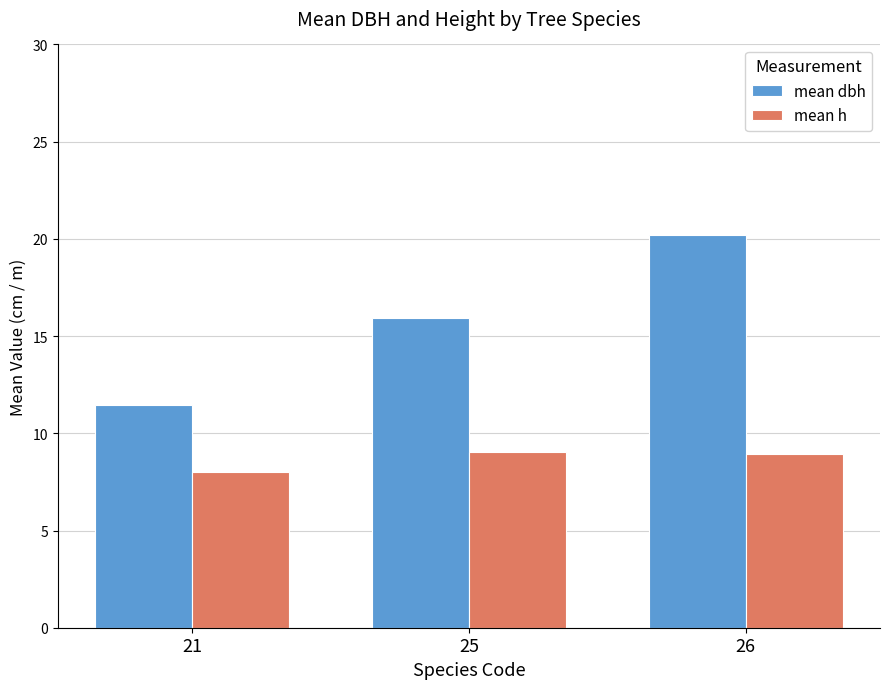

What value does the mean h series have at 25?

9.1